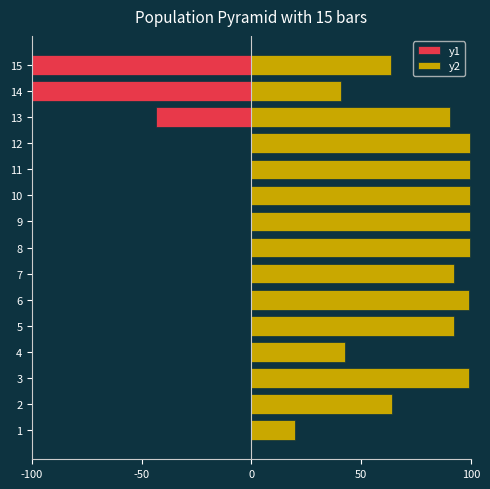

Does the chart contain any negative values?

Yes